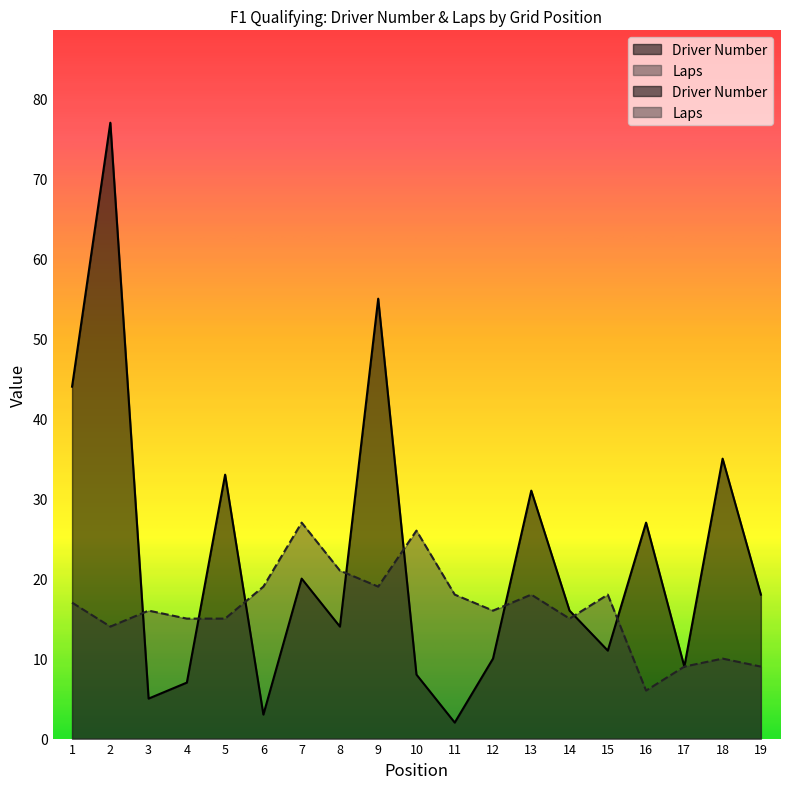

Between which two adjacent categories do Driver Number and Laps first intersect?

2 and 3